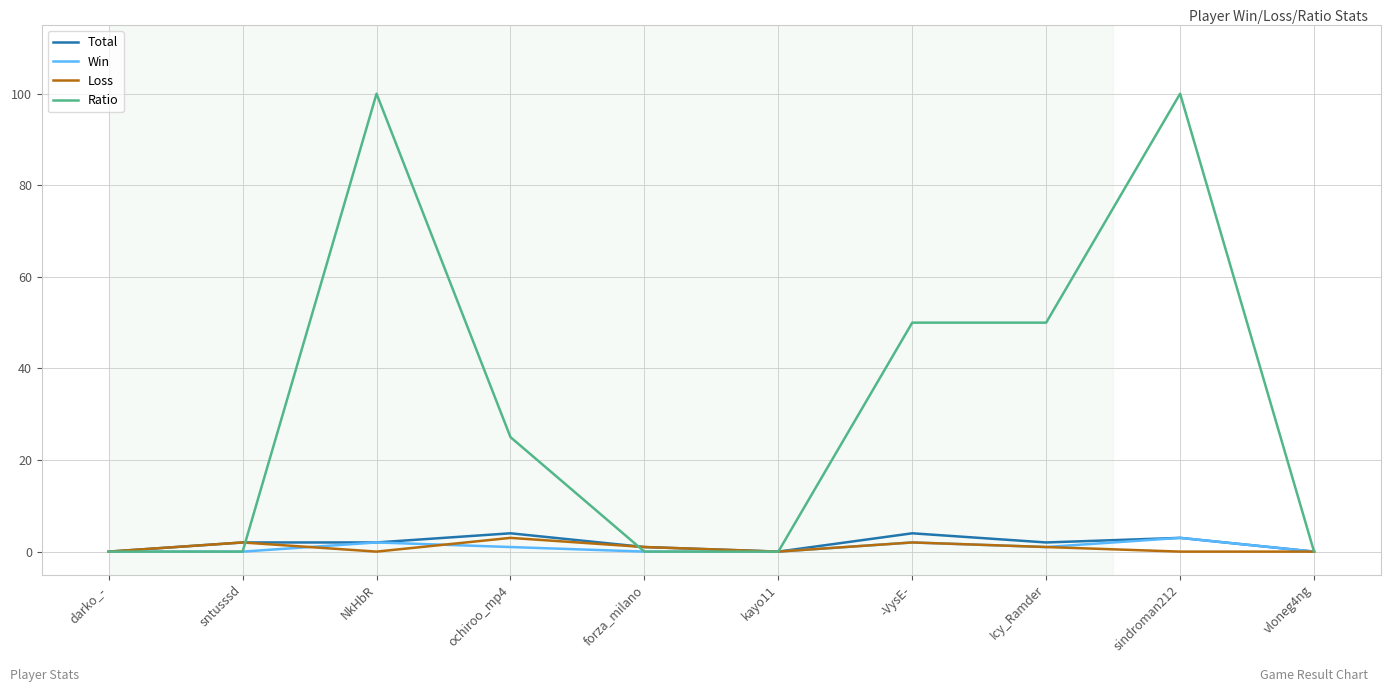

True or false: Ratio has a value of 9 at ochiroo_mp4.

False